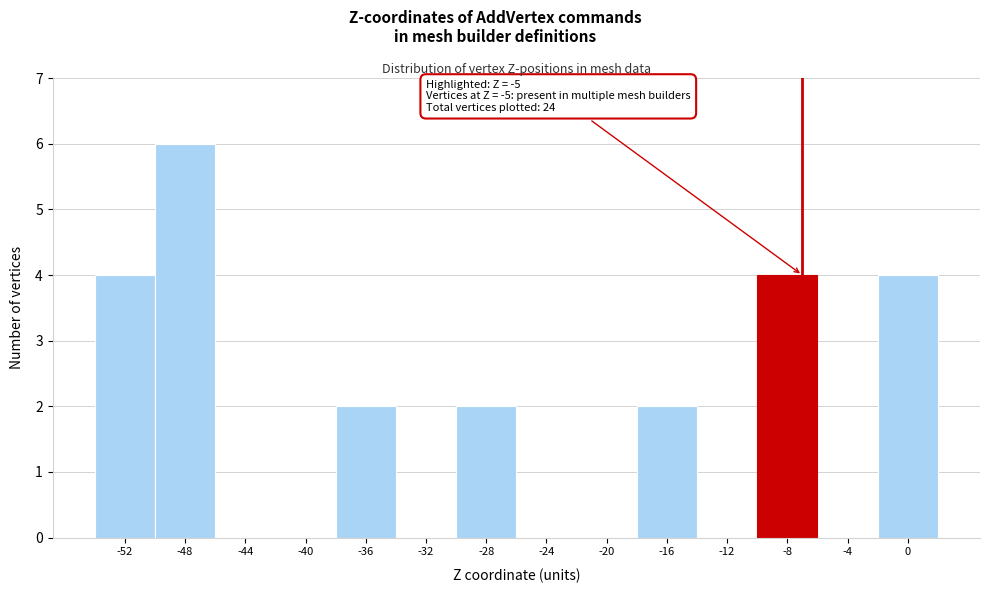

Reading left to right, what are all the values shown in this chart?

-52=4	-48=6	-44=0	-40=0	-36=2	-32=0	-28=2	-24=0	-20=0	-16=2	-12=0	-8=4	-4=0	0=4